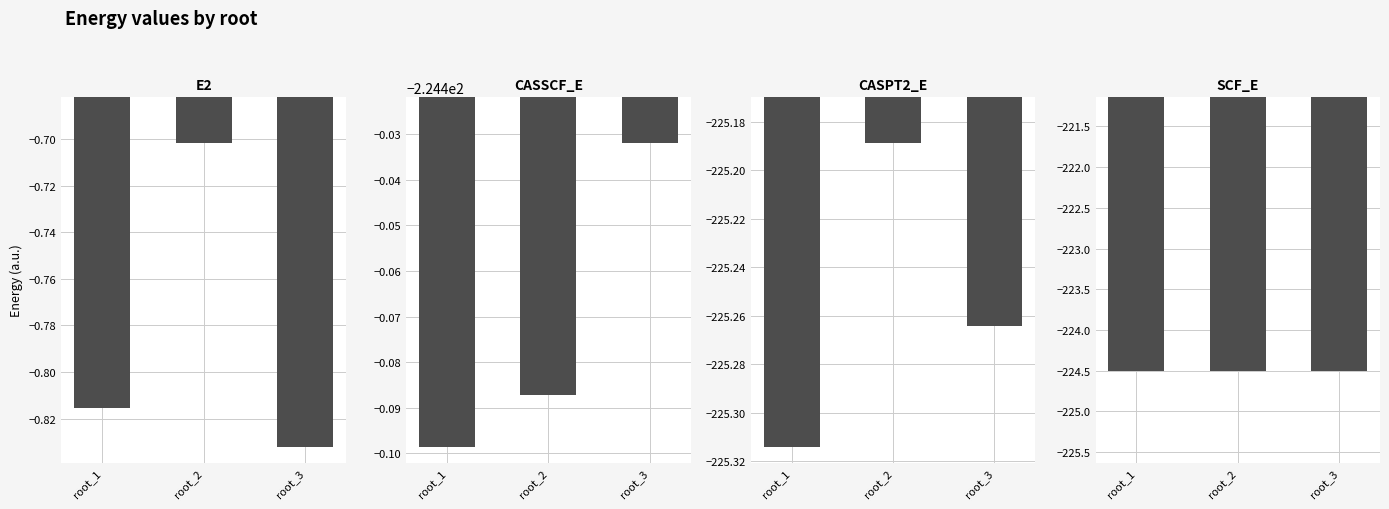

At how many categories does at least one series exceed -151?

3